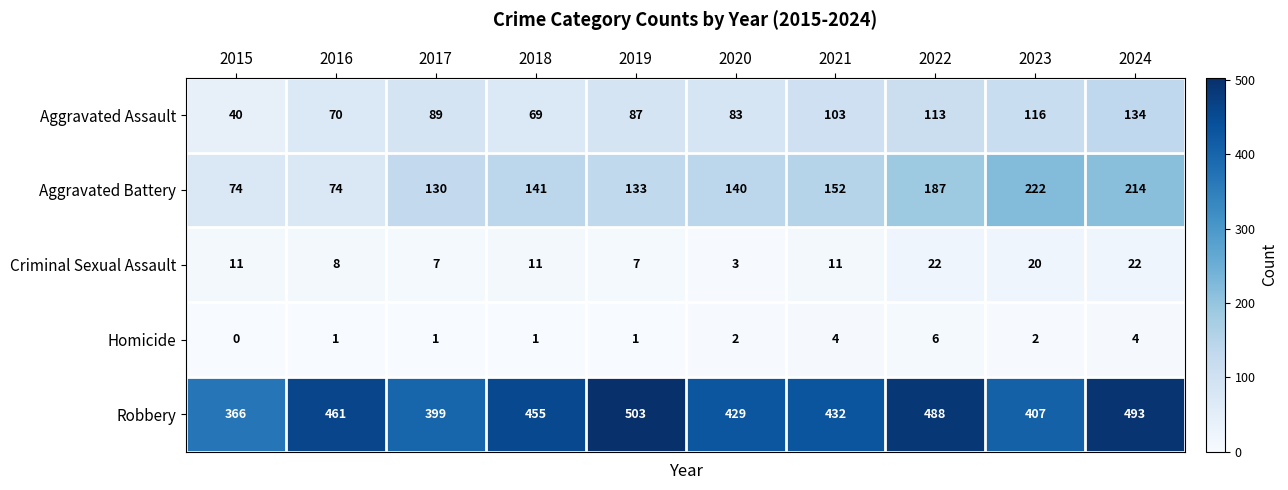

Is it true that Aggravated Assault equals 116 at 2023?

True